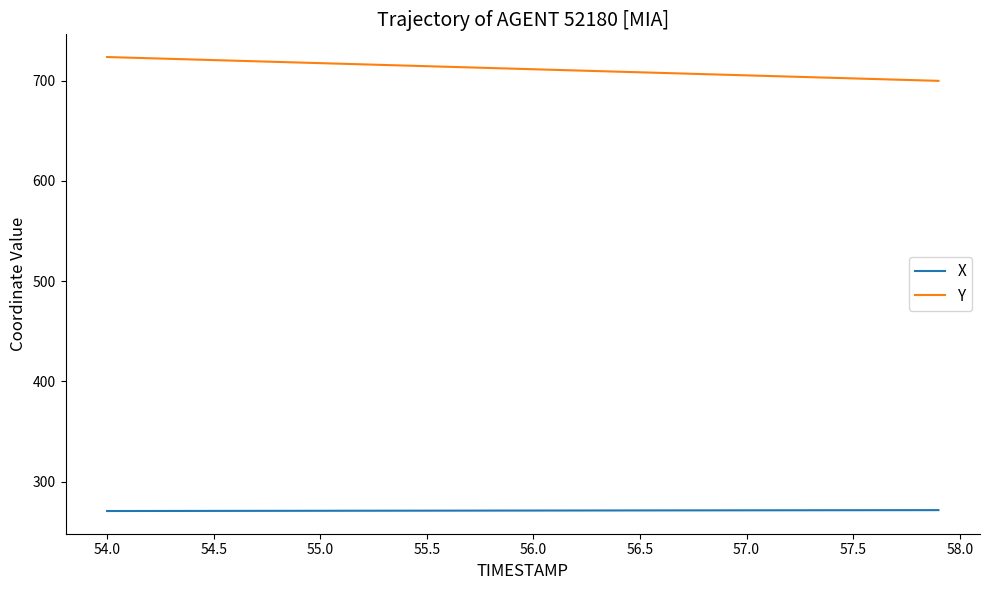

What is the highest value of the Y series?

723.4